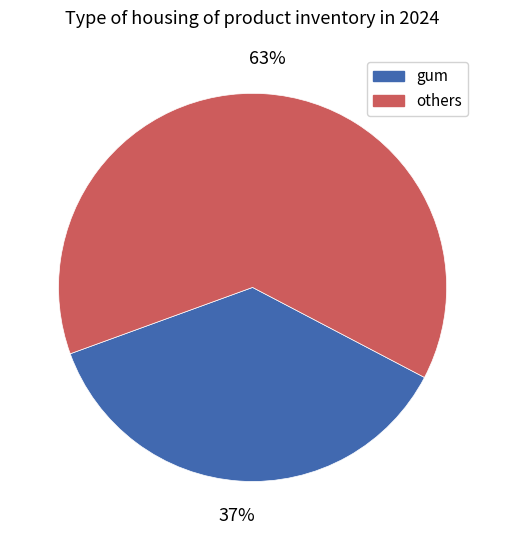

Is there a majority slice in this chart?

Yes